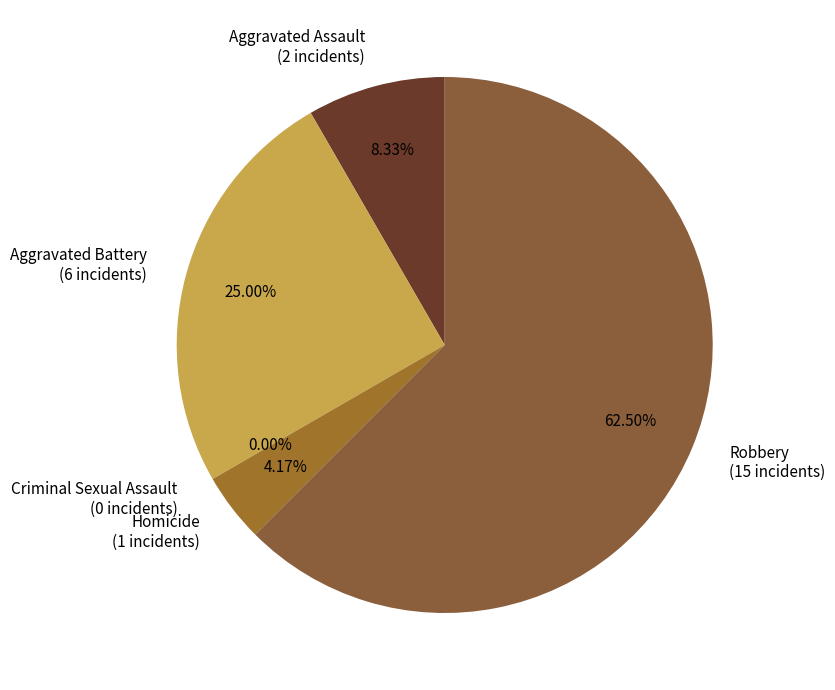

Which category has the smallest portion of the pie?

Criminal Sexual Assault